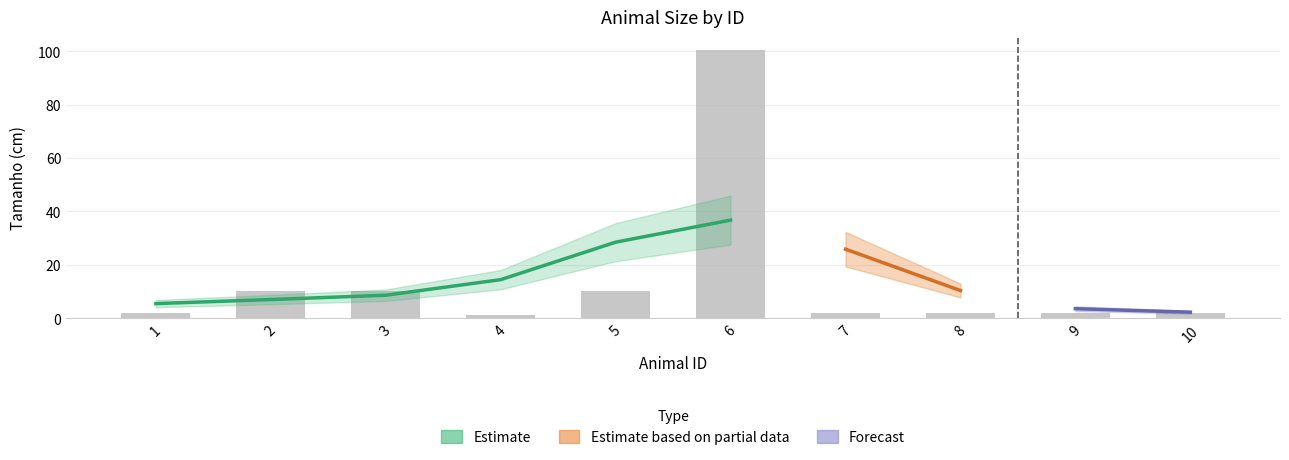

The chart shows a value of 2.1 at 1. True or false?

True